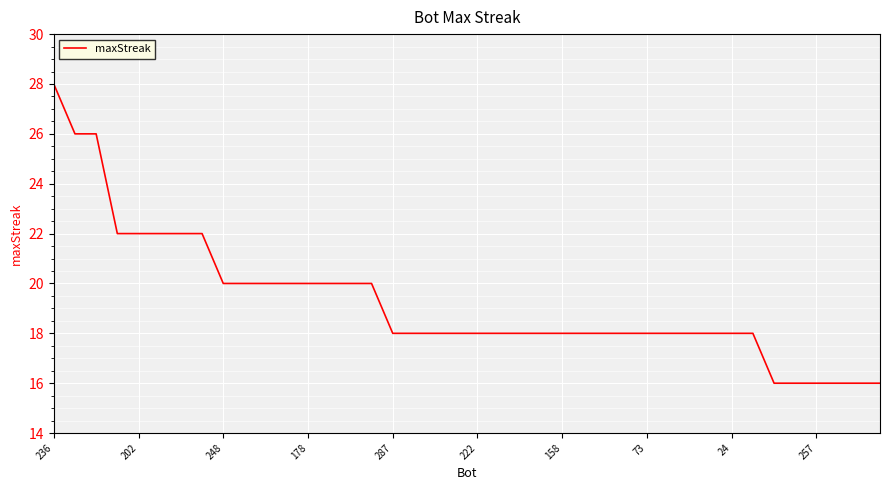

What is the greatest value displayed?

28